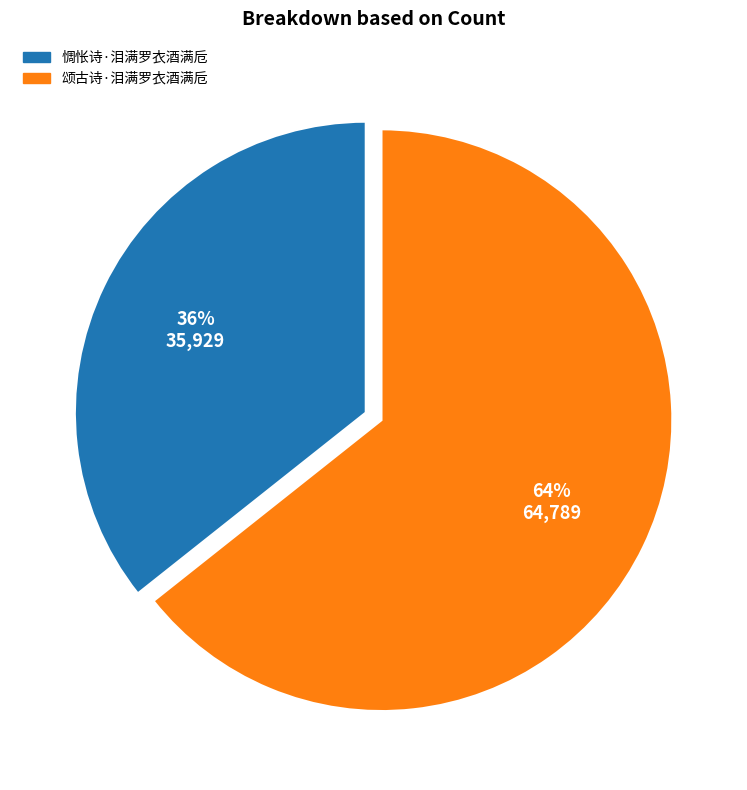

Does any single category account for the majority?

Yes